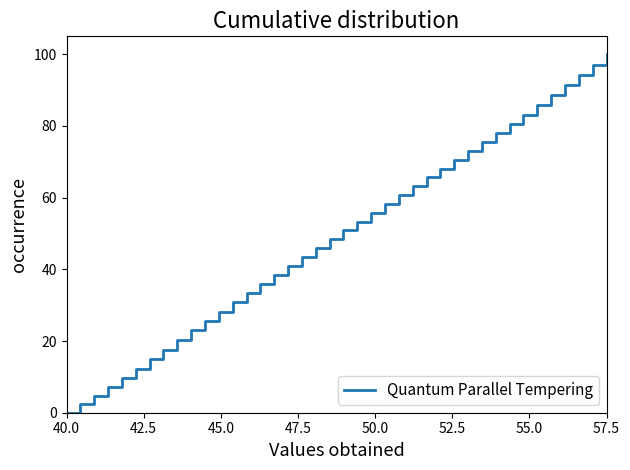

What is the difference between the maximum and minimum values?

100.0